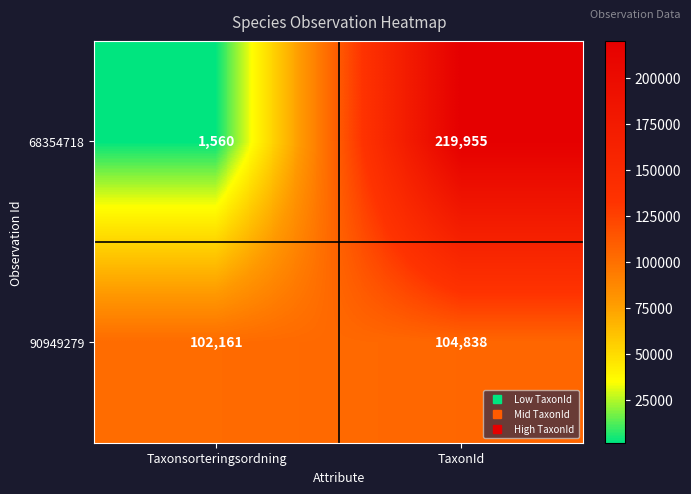

Which series has the widest spread of values?

68354718